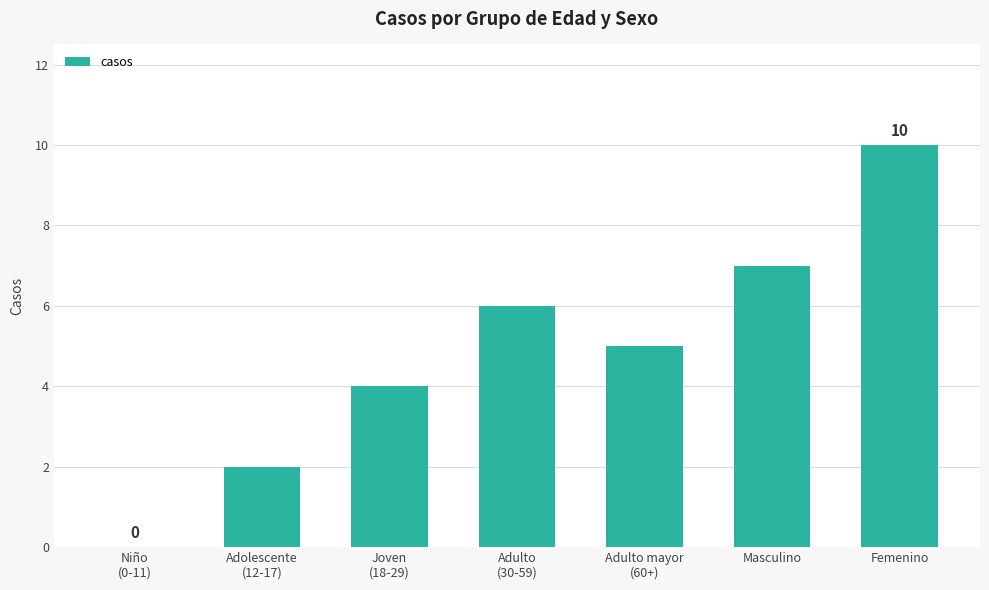

The value at Masculino is 3. True or false?

False